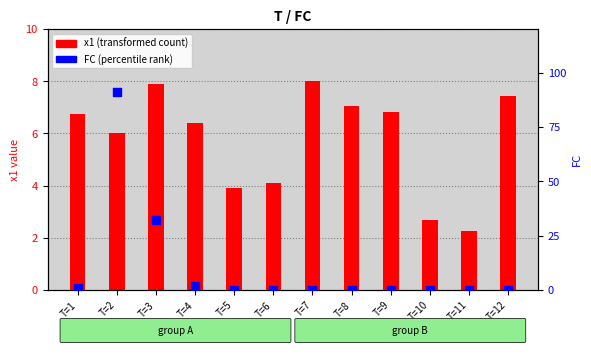

Which series reaches the maximum Y coordinate?

FC (percentile rank)